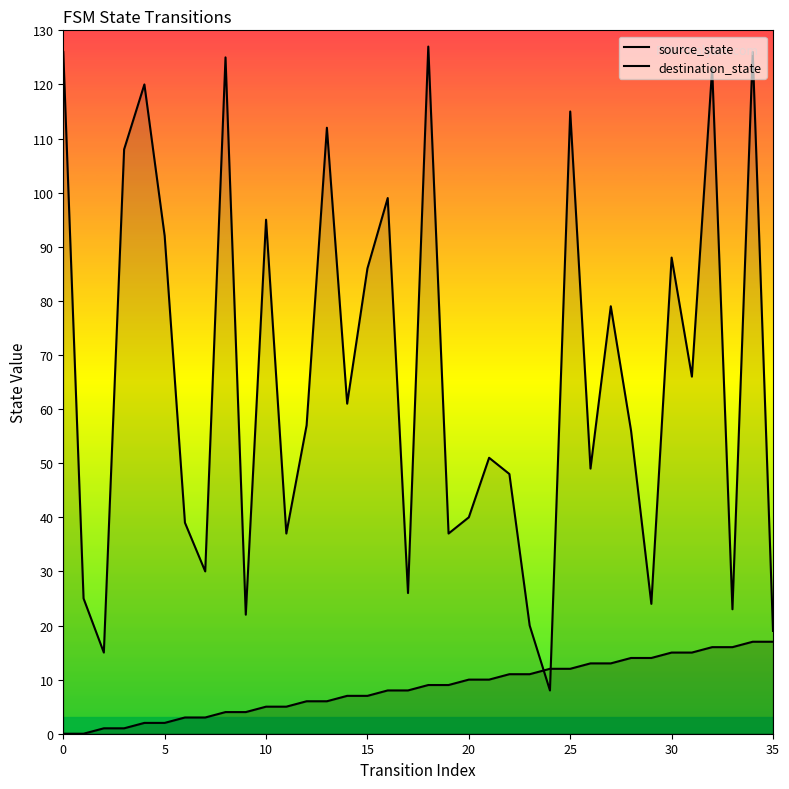

What is the difference between the second highest and second lowest values in the source_state series?

17